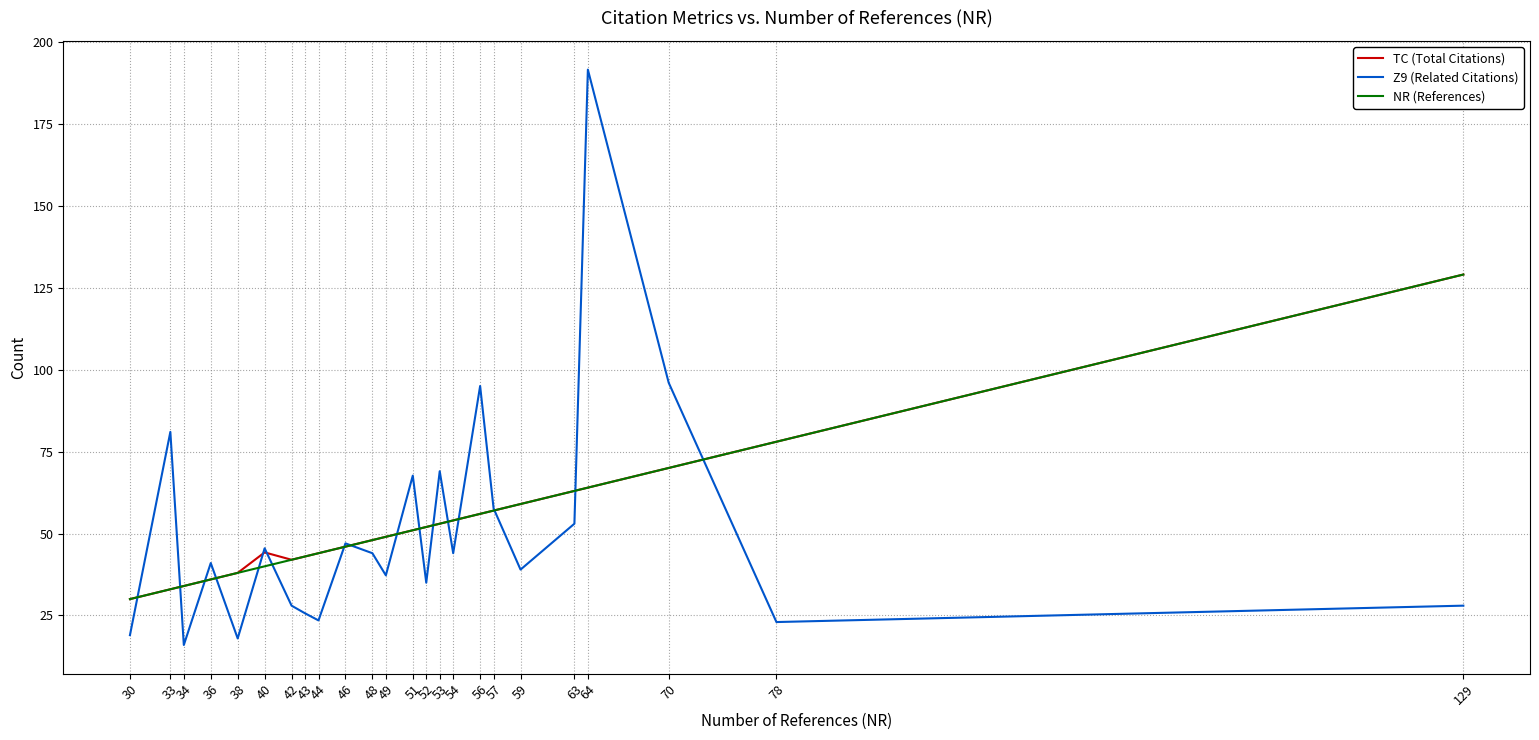

The TC (Total Citations) series shows 21.5 at 42. True or false?

False